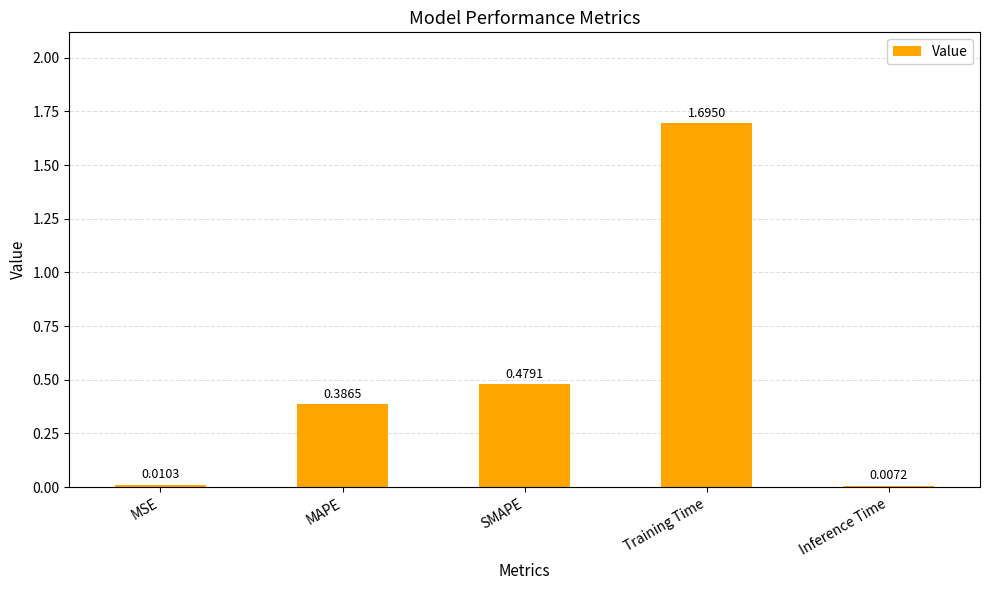

Does the chart contain stacked bars?

No